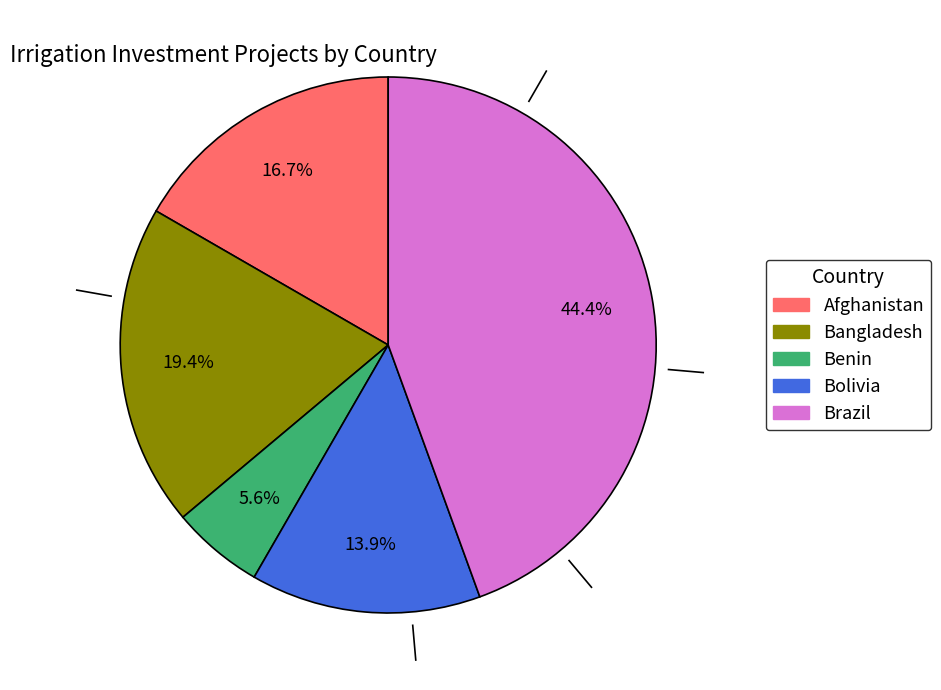

Rank the categories by value from lowest to highest.

Benin, Bolivia, Afghanistan, Bangladesh, Brazil